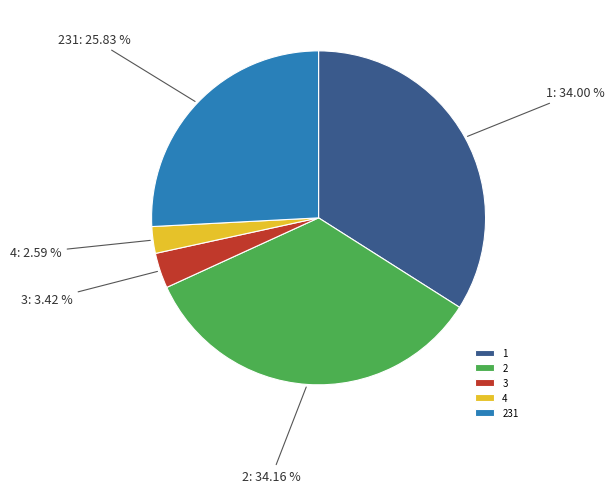

Does any single category account for the majority?

No